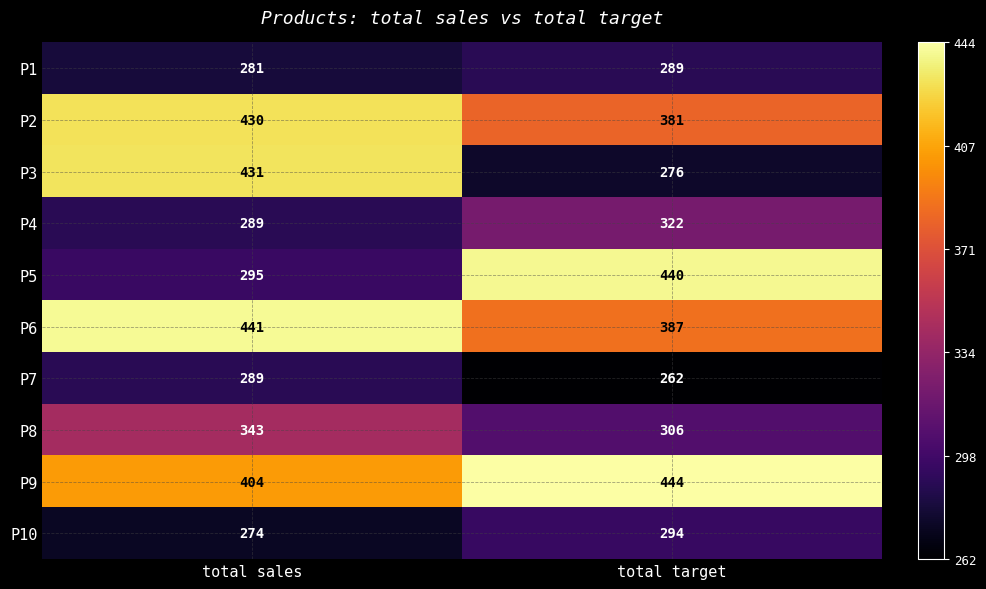

What is the average value of the P6 series?

414